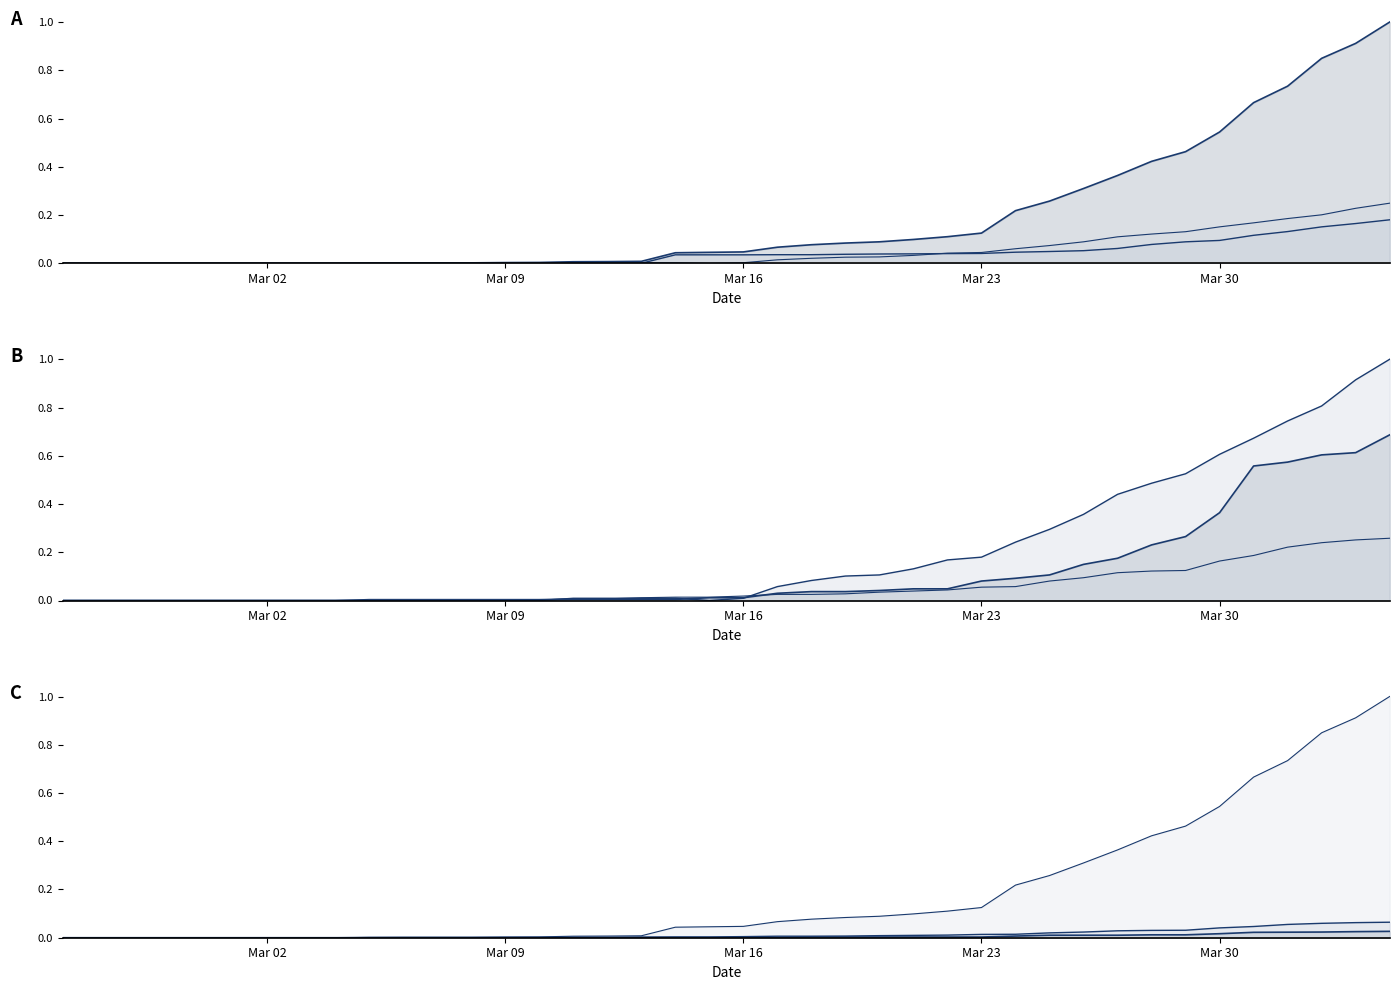

True or false: ZG line has a value of 0.0 at 14.

False